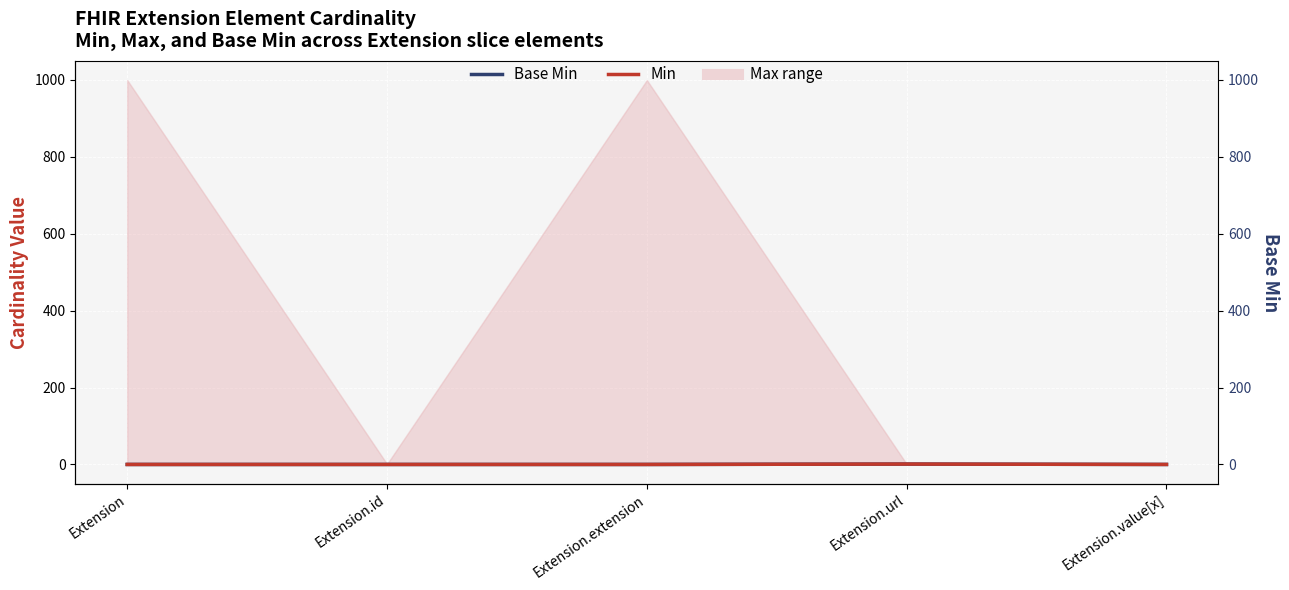

Reading left to right, list all the values displayed in this chart.

Base Min: 0	0	0	1	0
Min: 0	0	0	1	0